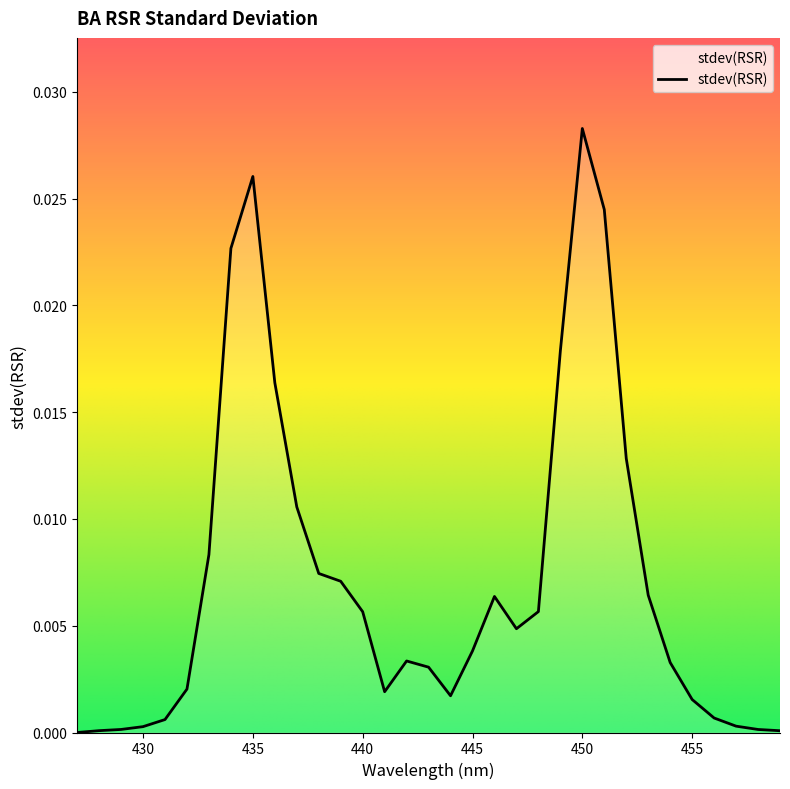

Count the number of data series in this chart.

1